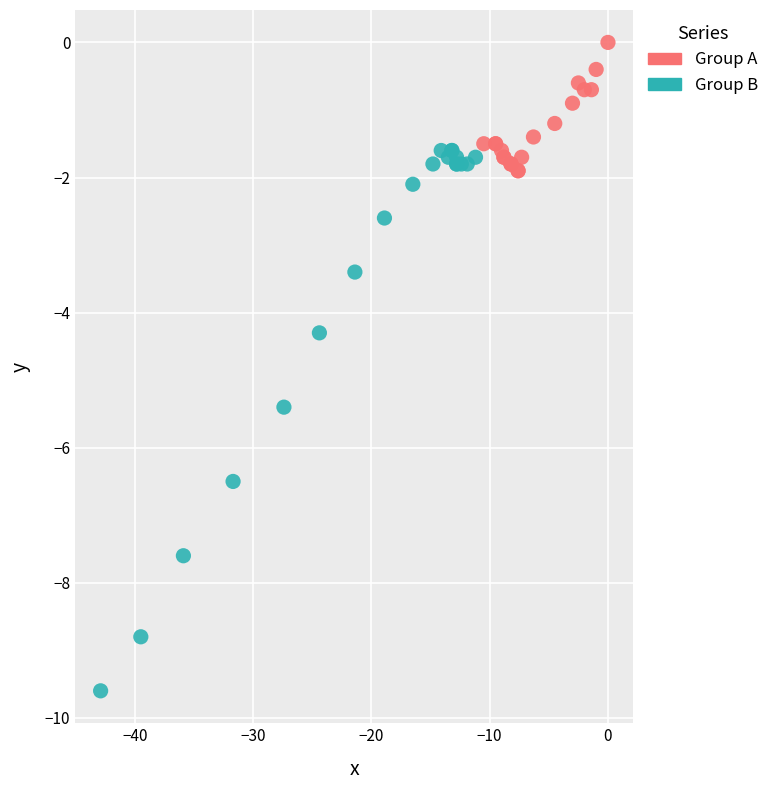

Which series contains the highest Y value?

Group A